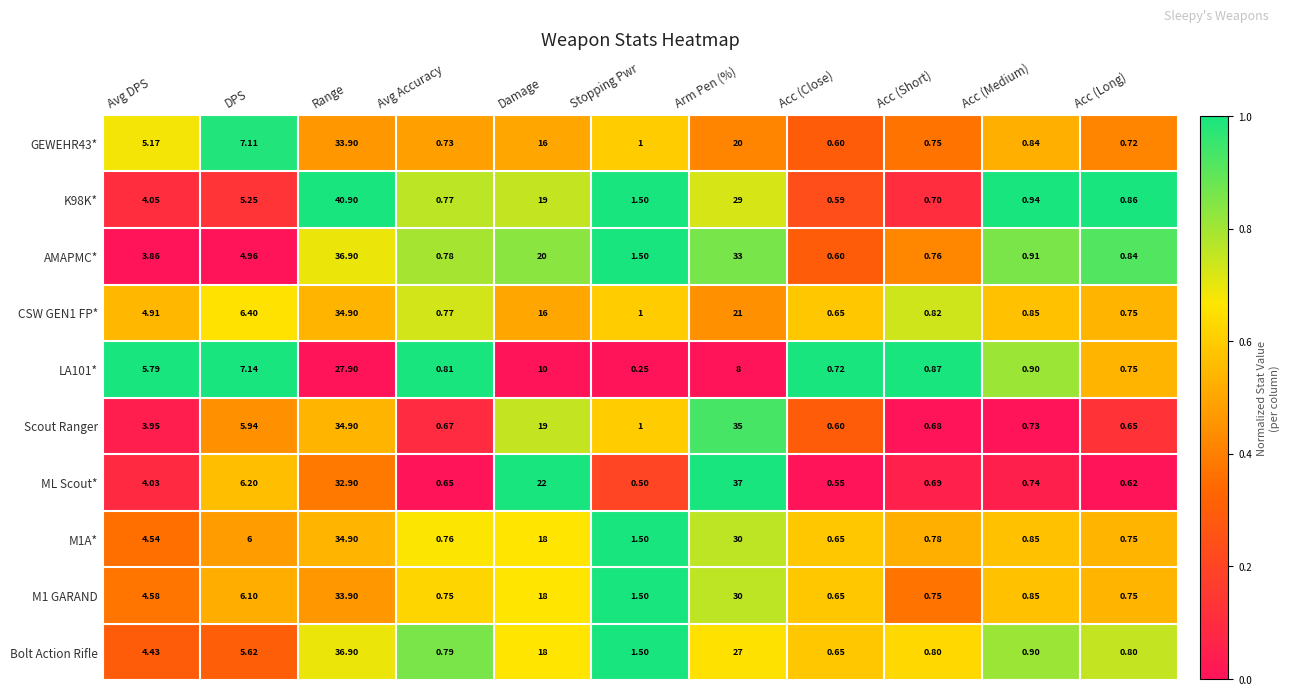

Which series changed the most between DPS and Arm Pen (%)?

ML Scout*